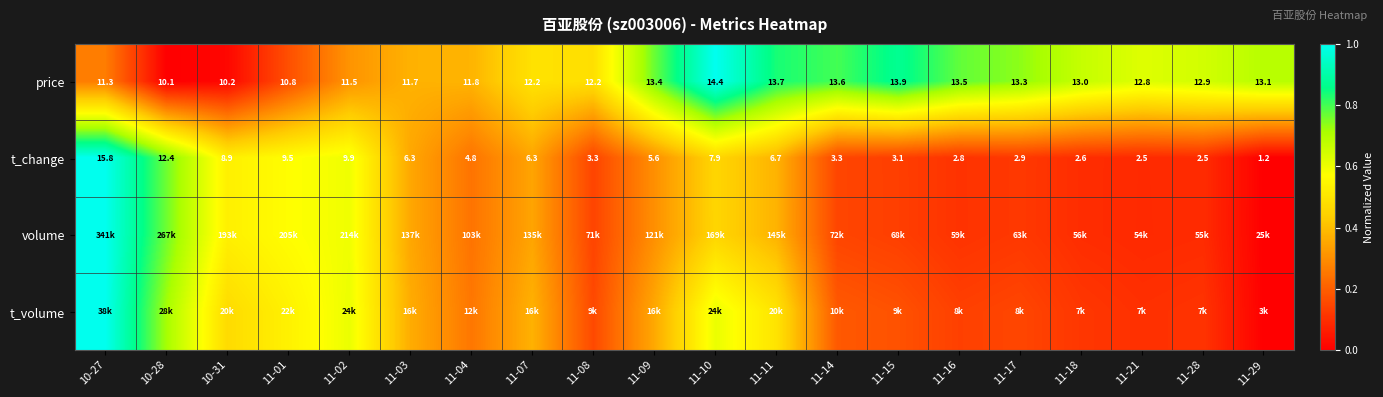

At which category is the sum across all series the highest?

10-27